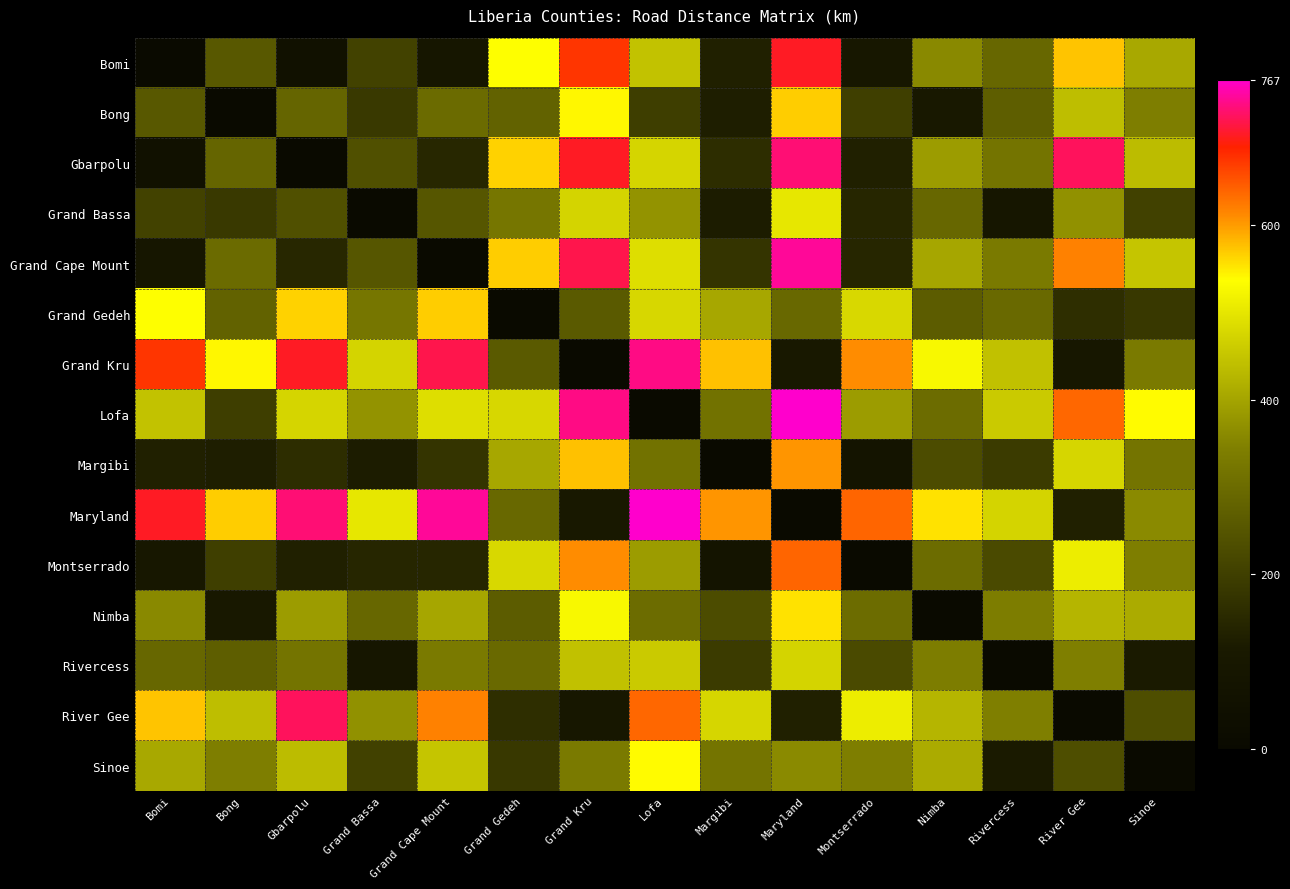

At which category is the sum across all series the highest?

Maryland